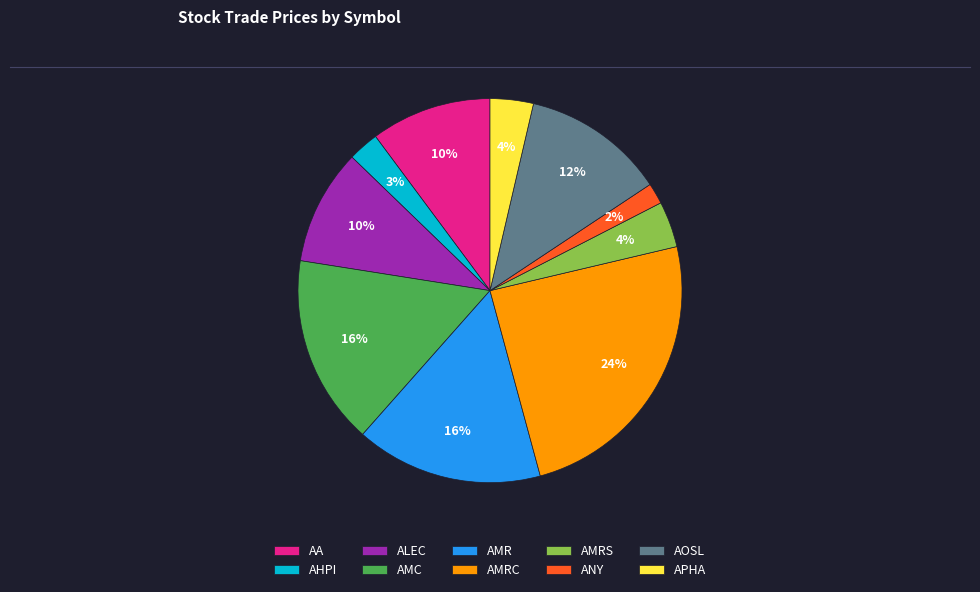

To the nearest percent, what is the combined percentage of AA and ALEC?

20%